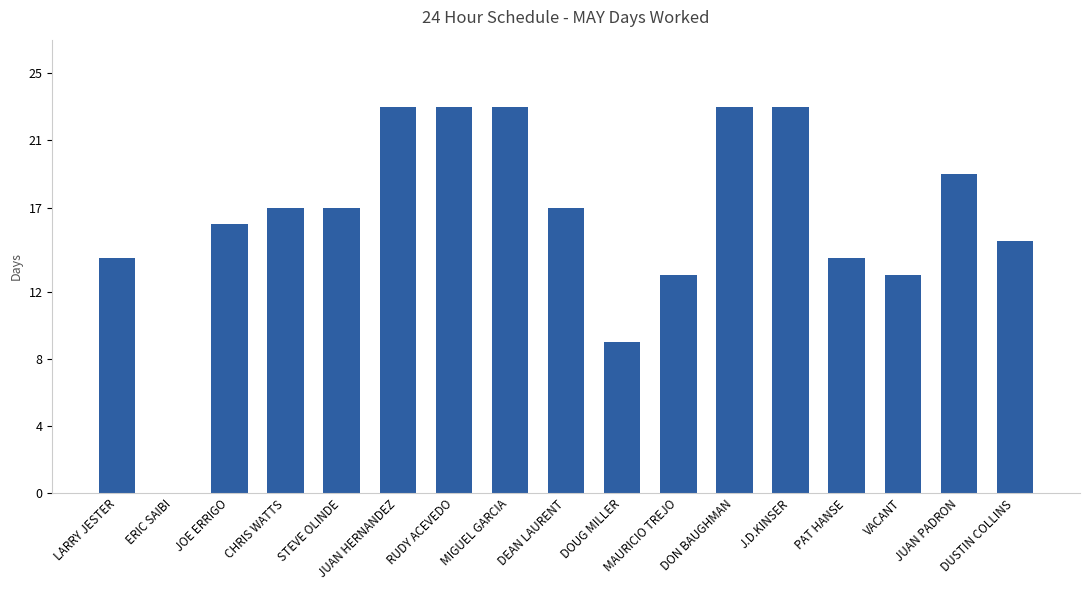

Reading right to left, list all the values displayed in this chart.

DUSTIN COLLINS=15	JUAN PADRON=19	VACANT=13	PAT HANSE=14	J.D.KINSER=23	DON BAUGHMAN=23	MAURICIO TREJO=13	DOUG MILLER=9	DEAN LAURENT=17	MIGUEL GARCIA=23	RUDY ACEVEDO=23	JUAN HERNANDEZ=23	STEVE OLINDE=17	CHRIS WATTS=17	JOE ERRIGO=16	ERIC SAIBI=0	LARRY JESTER=14